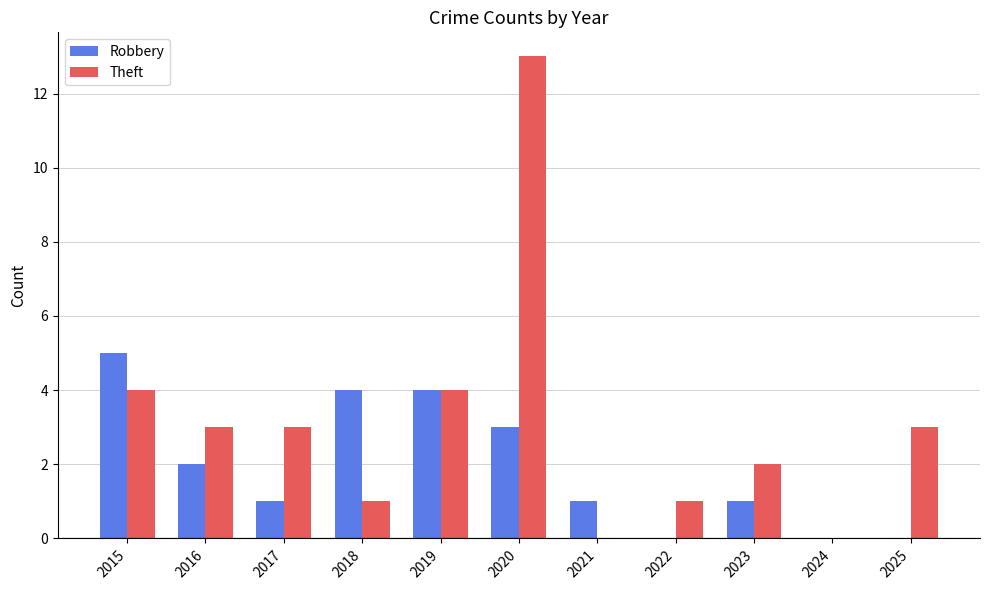

What is the average value of the Robbery series?

2